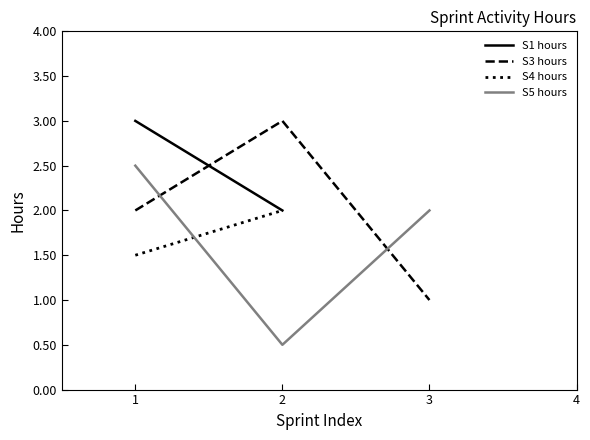

At which category is the sum across all series the highest?

1